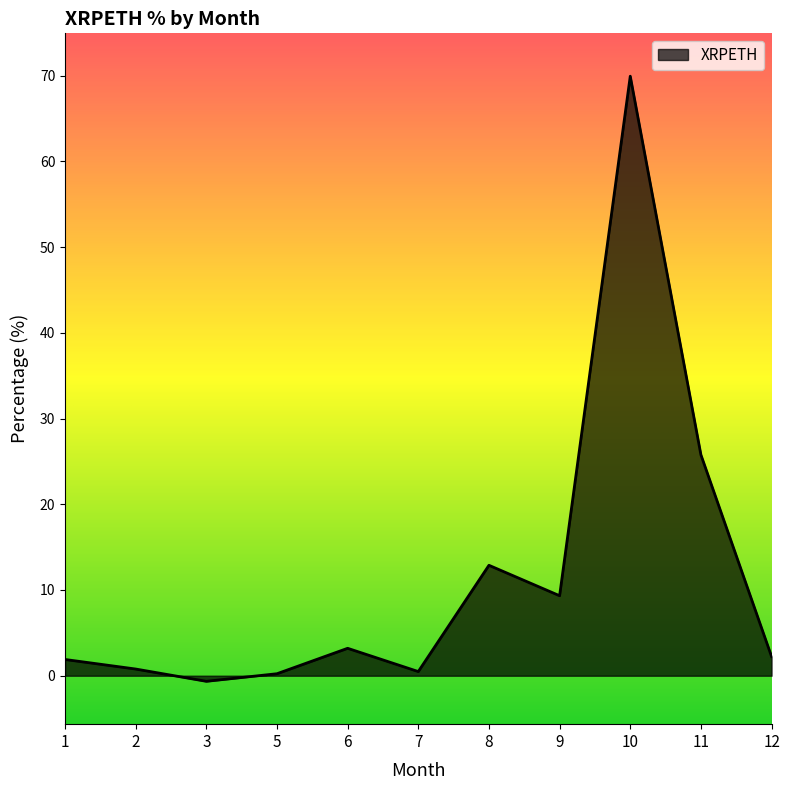

Which category has the highest value across all series?

10